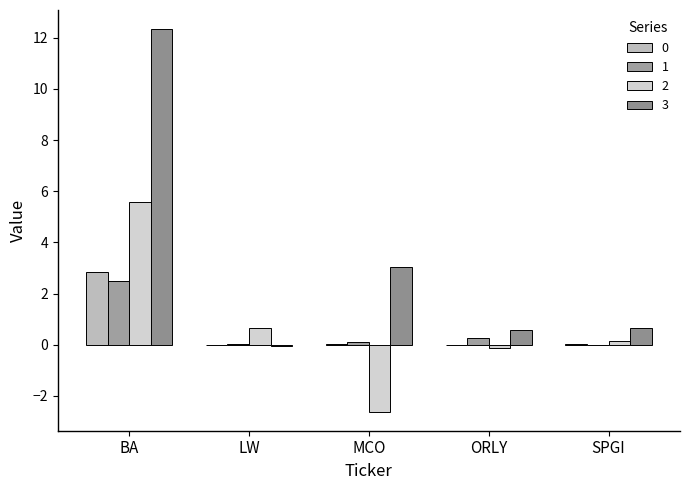

Read the 0 value at BA.

2.8